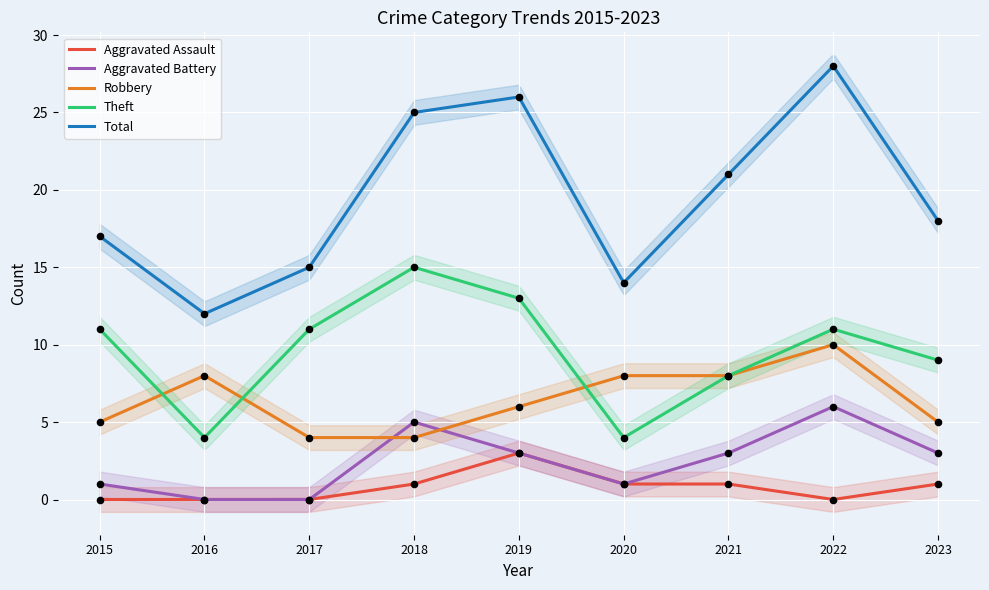

Which series has the largest total across all categories?

Total